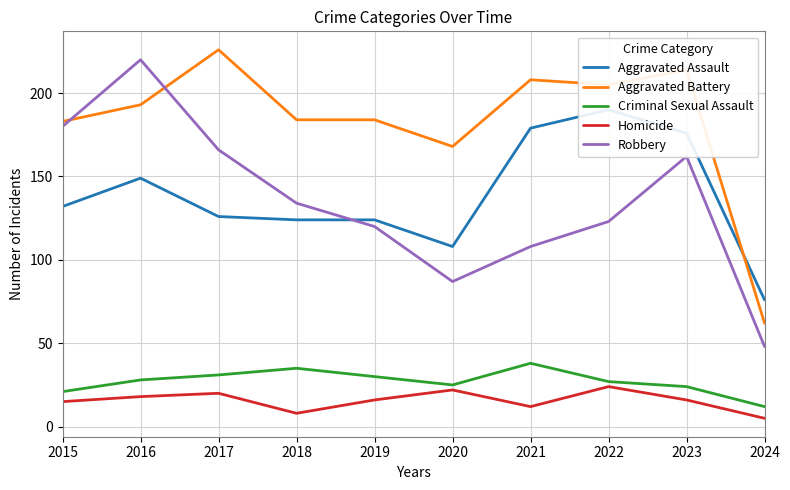

Reading left to right, what are all the values shown in this chart?

Aggravated Assault: 2015=132	2016=149	2017=126	2018=124	2019=124	2020=108	2021=179	2022=190	2023=176	2024=76
Aggravated Battery: 2015=183	2016=193	2017=226	2018=184	2019=184	2020=168	2021=208	2022=205	2023=214	2024=62
Criminal Sexual Assault: 2015=21	2016=28	2017=31	2018=35	2019=30	2020=25	2021=38	2022=27	2023=24	2024=12
Homicide: 2015=15	2016=18	2017=20	2018=8	2019=16	2020=22	2021=12	2022=24	2023=16	2024=5
Robbery: 2015=180	2016=220	2017=166	2018=134	2019=120	2020=87	2021=108	2022=123	2023=162	2024=48